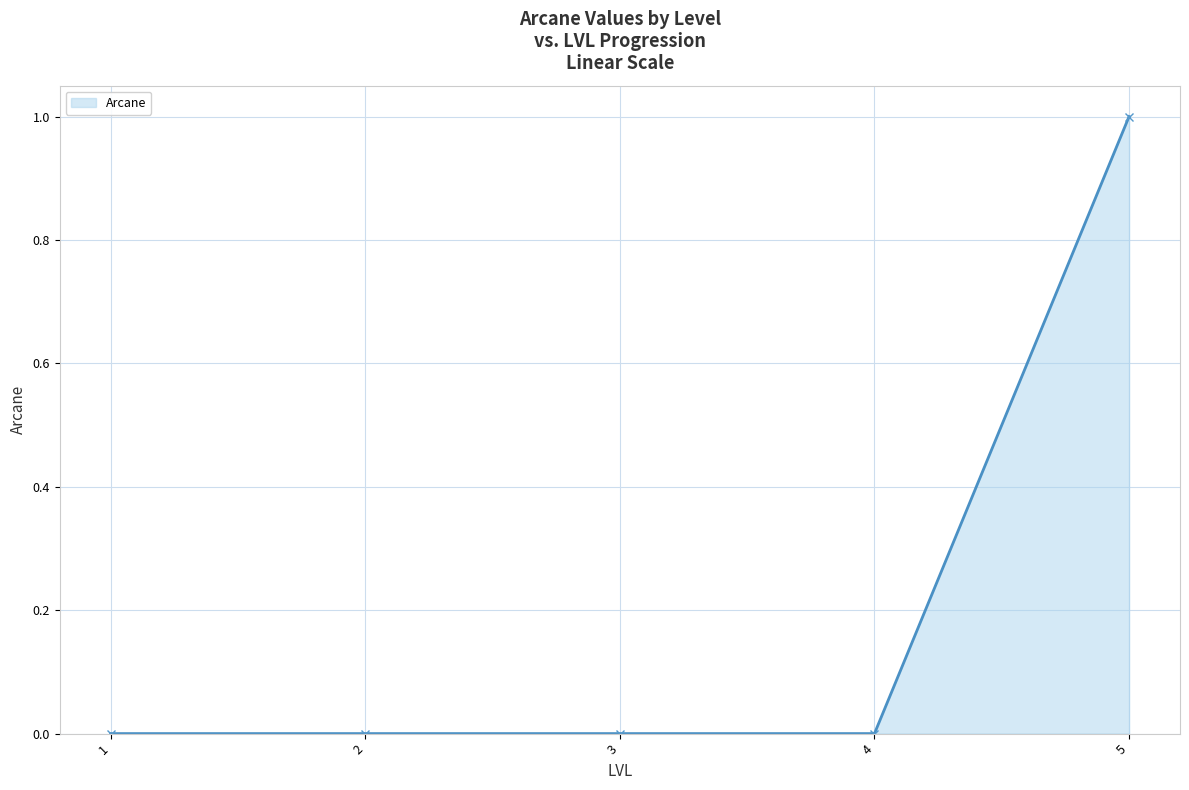

What is the sum of all values?

1